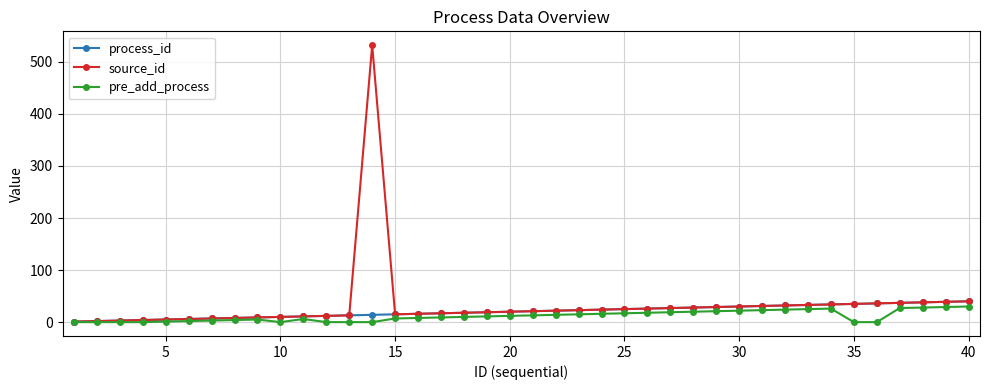

What is the highest value of the process_id series?

40